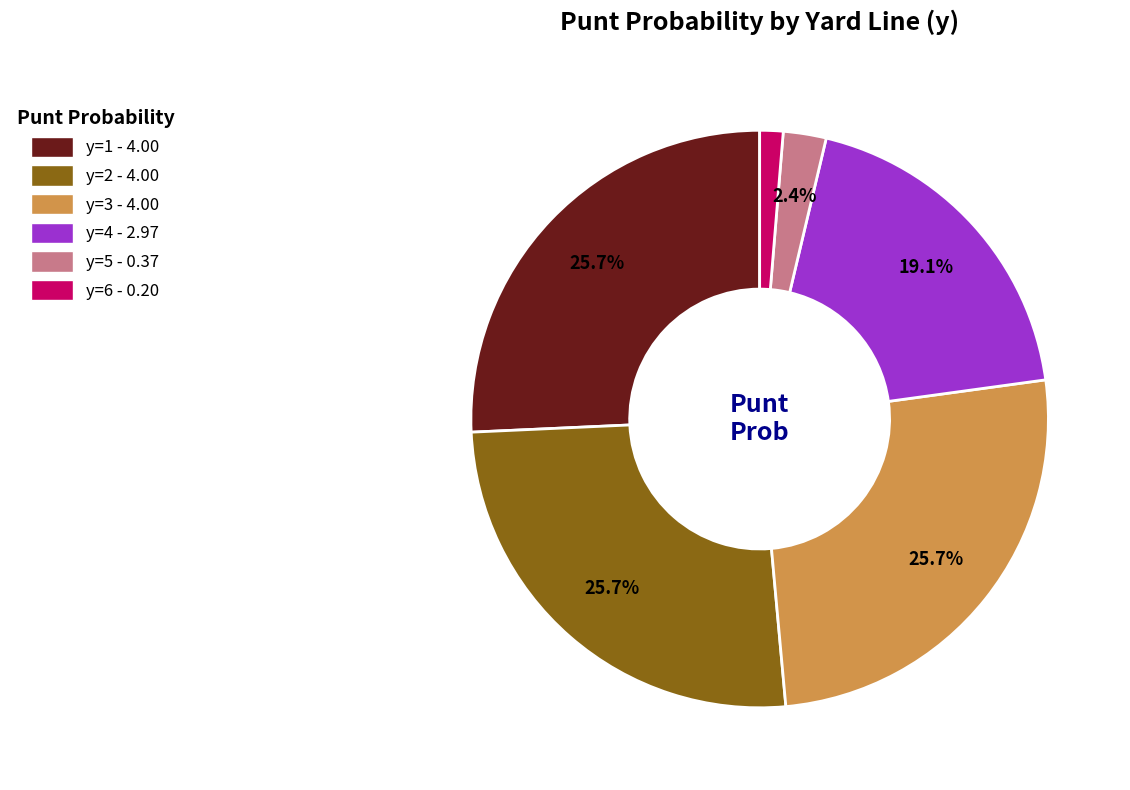

What is the ratio of the value at y=1 - 4.00 to the value at y=5 - 0.37?

10.7